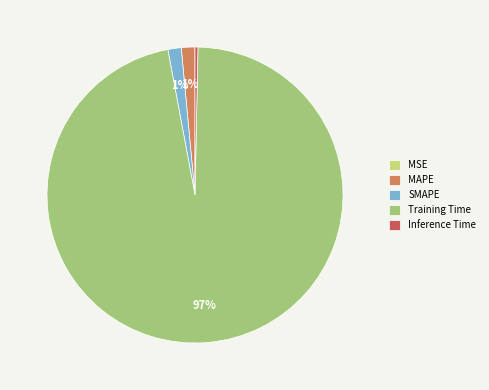

Is the sum of MAPE and SMAPE greater than half?

No